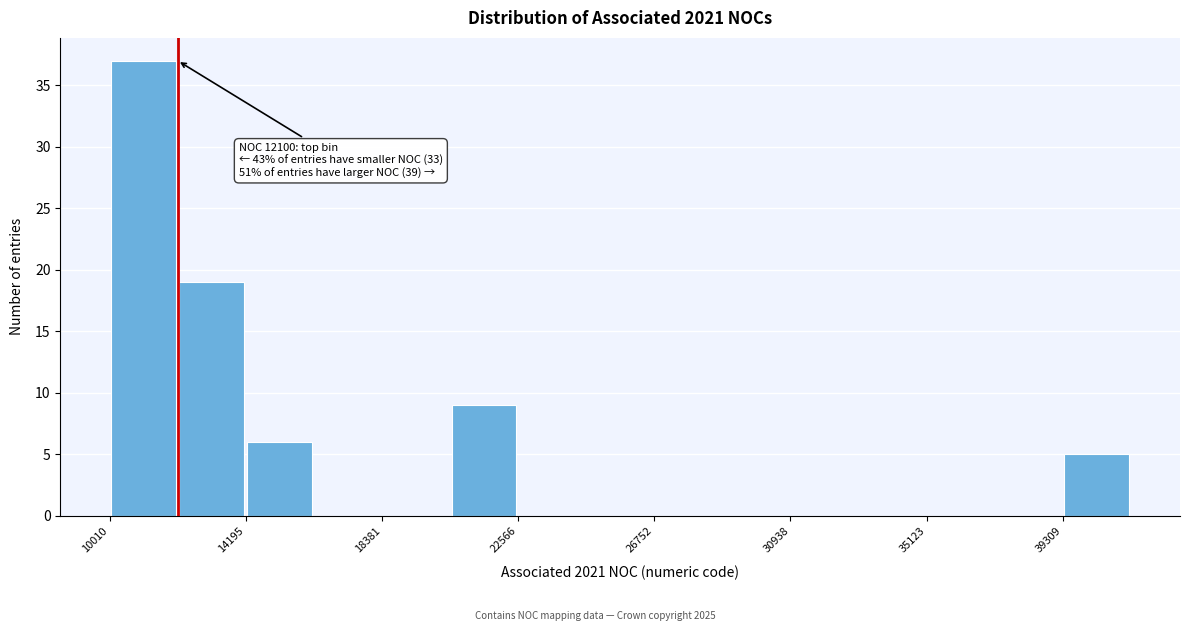

Which range on the x-axis has the tallest bar?

10000 to 12000